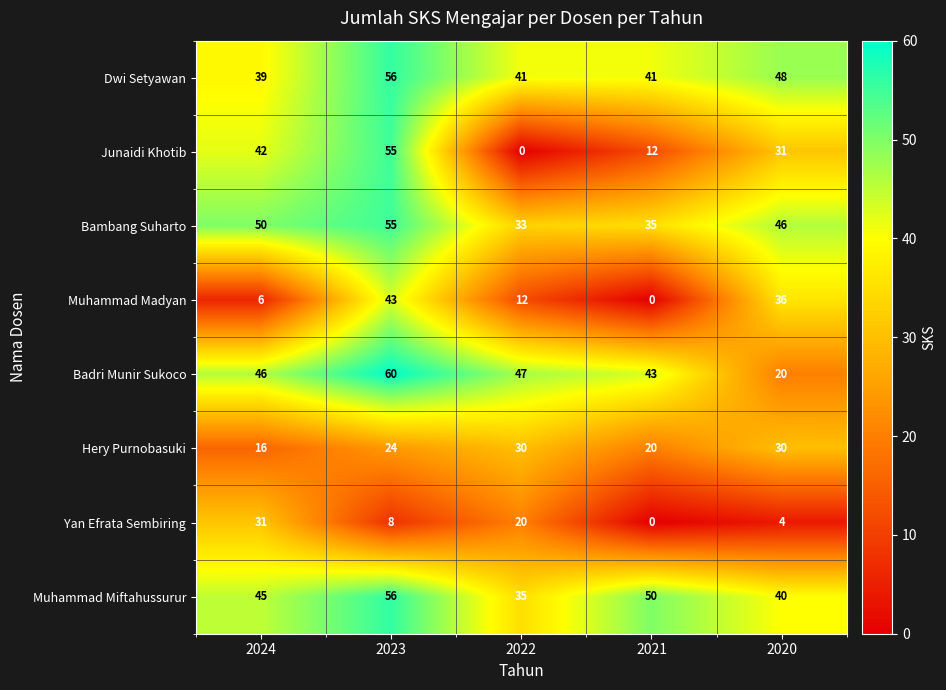

How many distinct data groups are displayed?

8